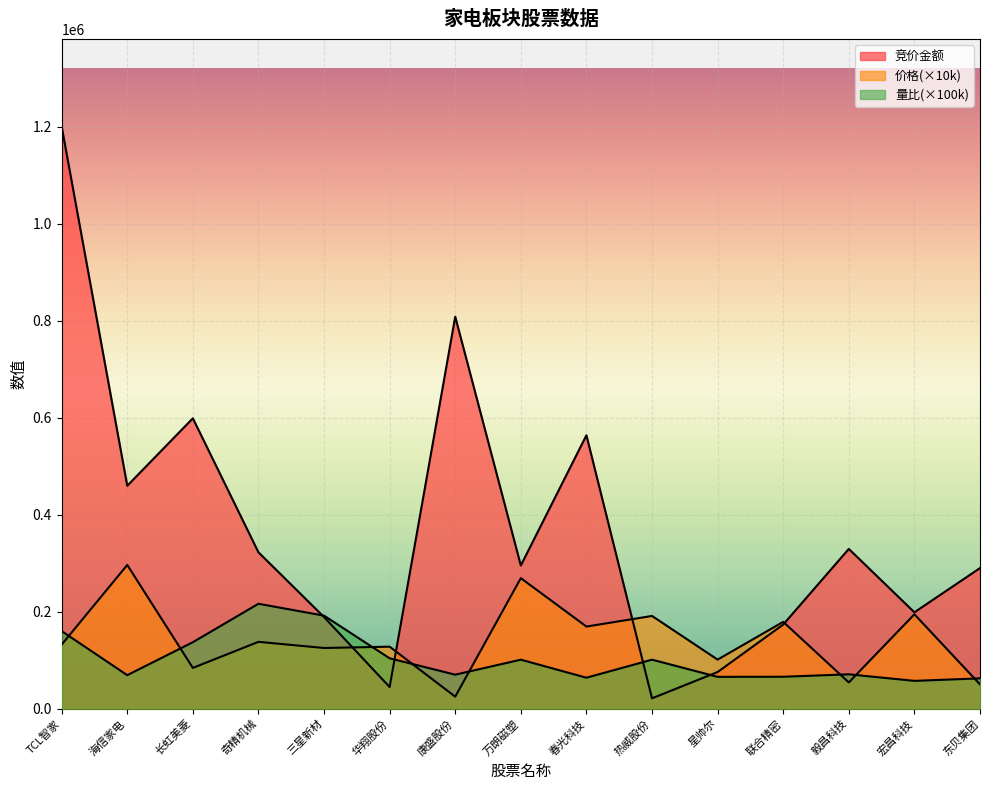

What is the average value of the 量比 series?

102375.0